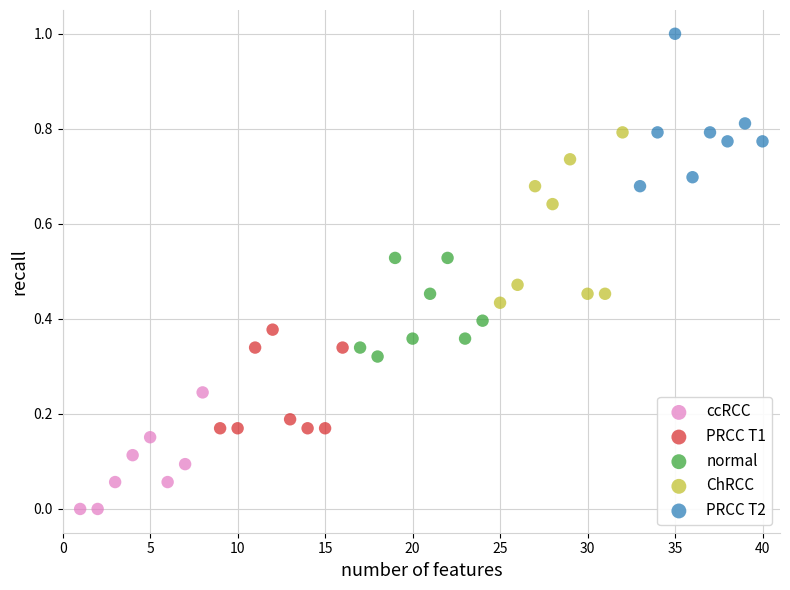

Which series contains the lowest Y value?

ccRCC